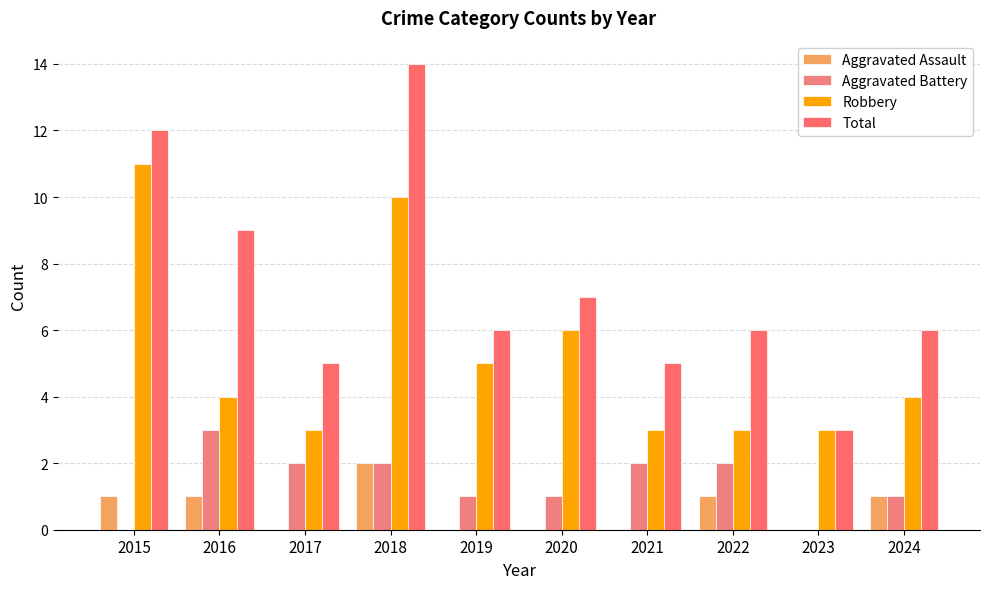

Between 2018 and 2022, which is larger?

2018